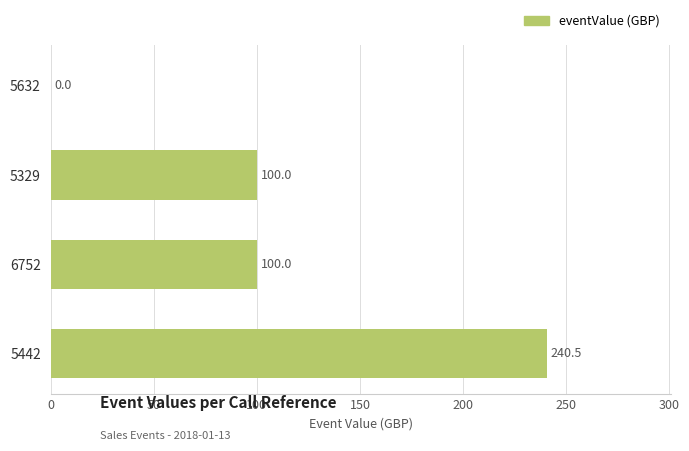

What is the change in value from 5442 to 6752?

-140.5